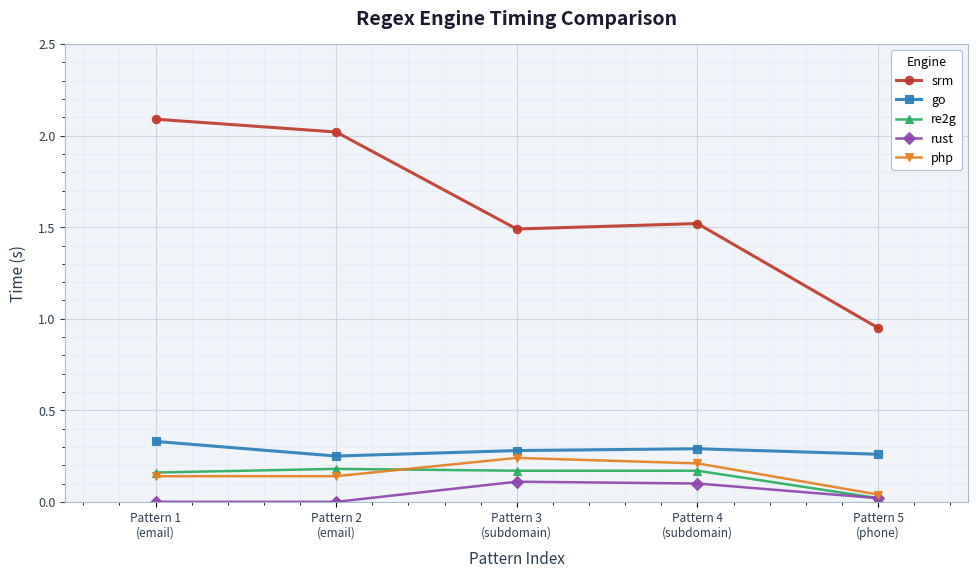

Which series has the widest spread of values?

srm